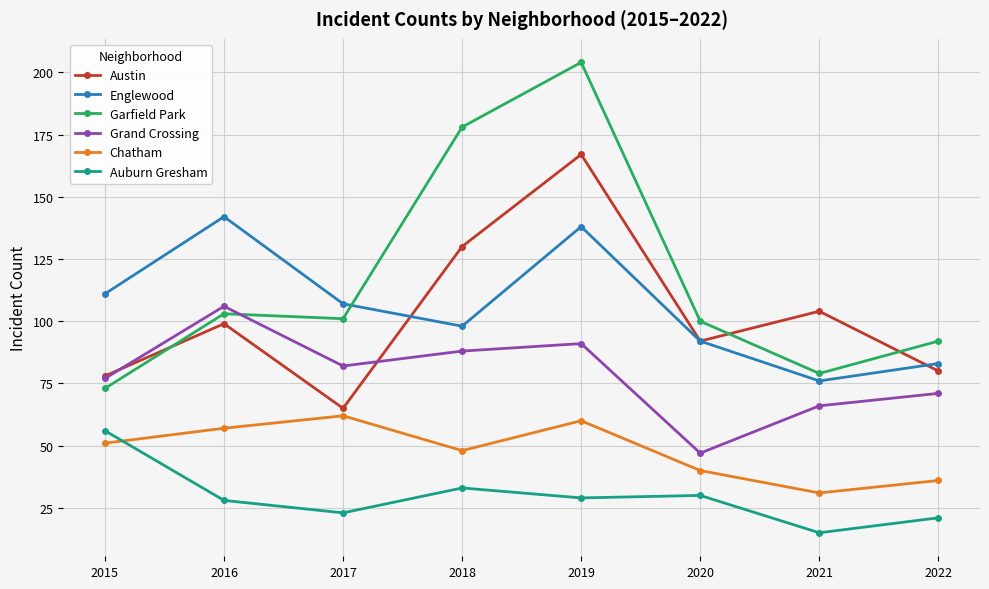

The Auburn Gresham series shows 7 at 2021. True or false?

False